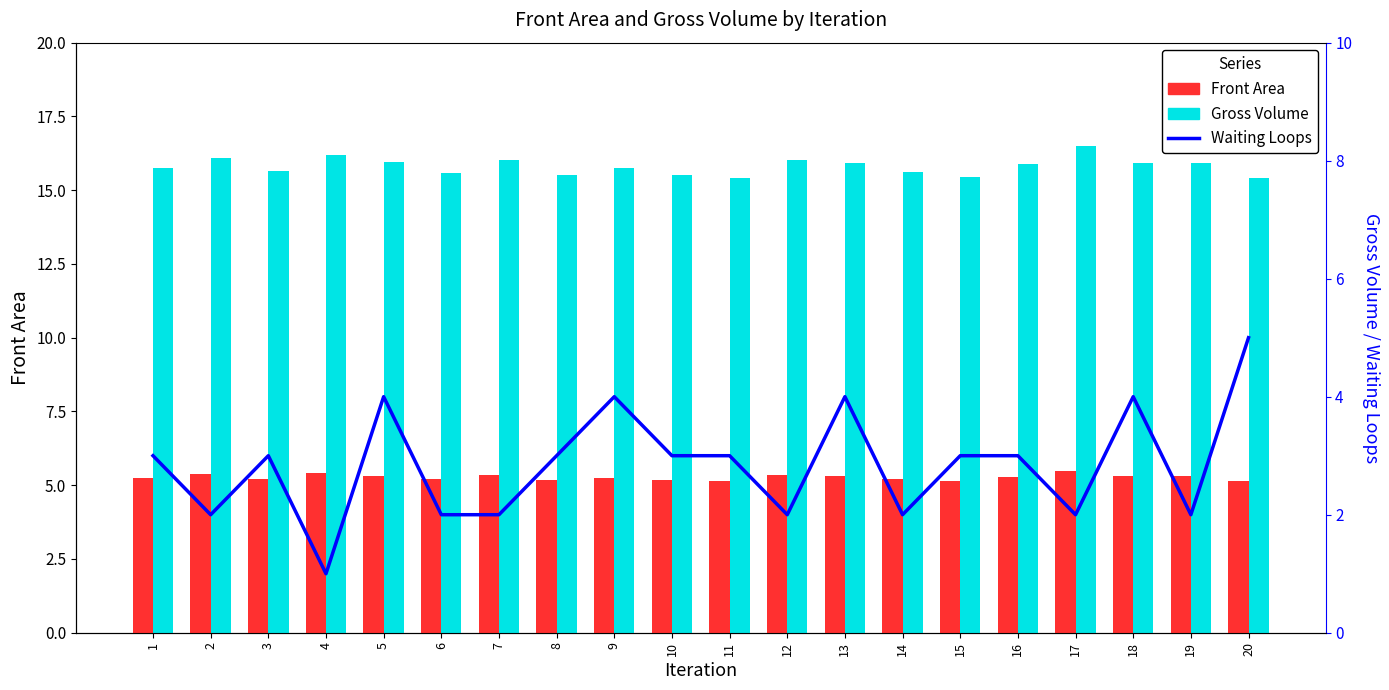

Is the value of Waiting Loops at 11 greater than the value of Gross Volume at 18?

No